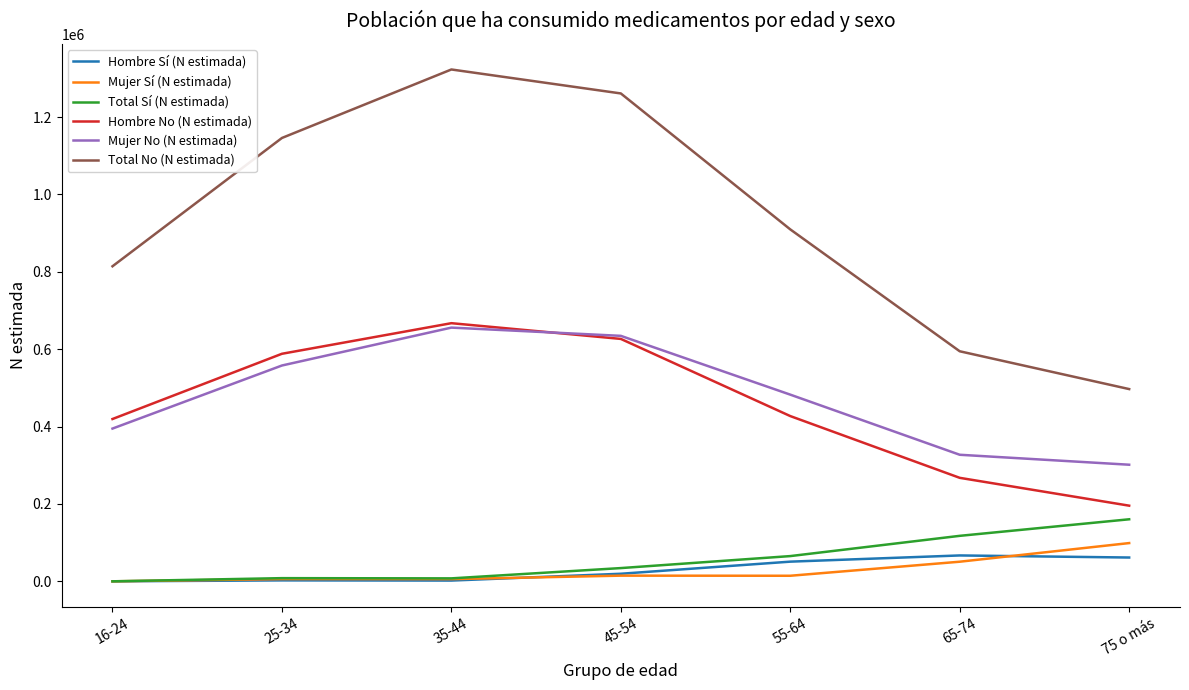

The Hombre Sí (N estimada) series shows 16741 at 65-74. True or false?

False